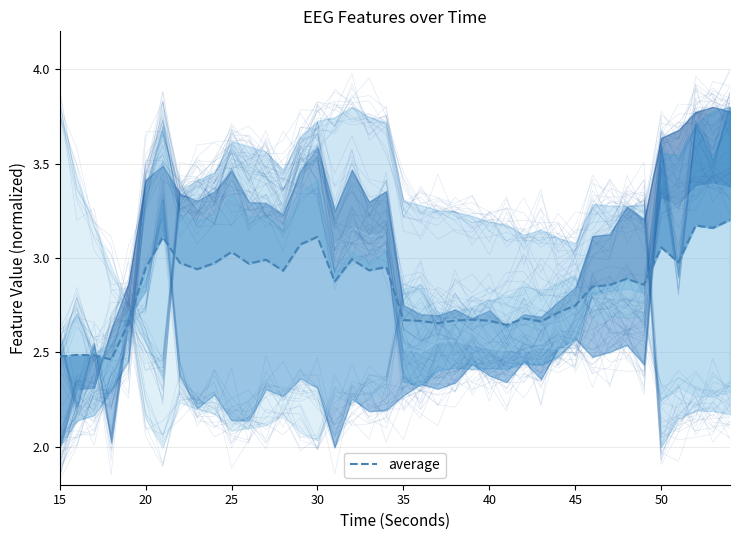

What is the difference between the maximum and minimum values?

0.7